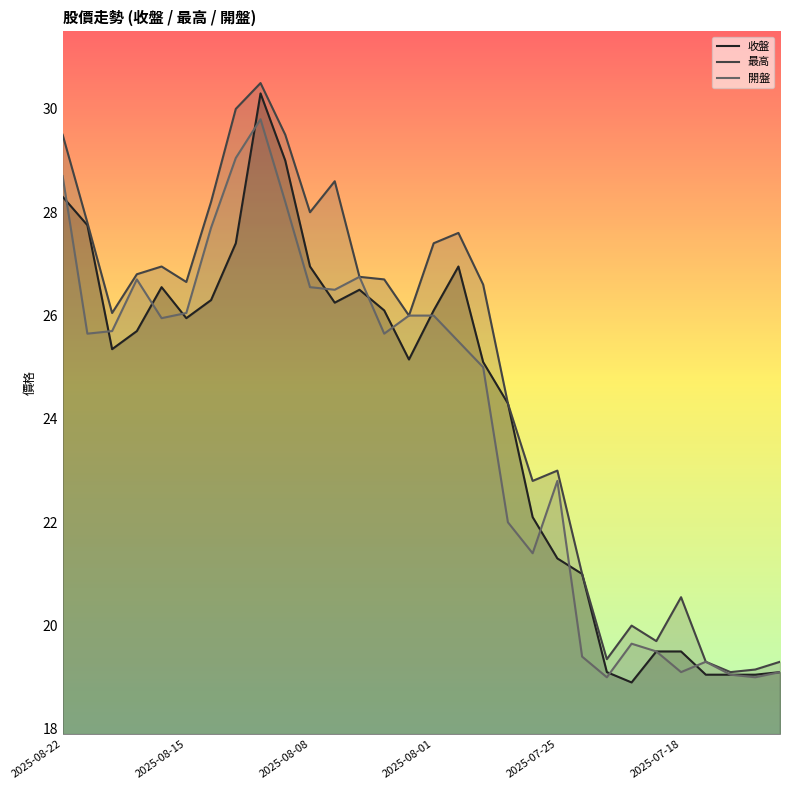

What is the greatest value displayed?

30.5